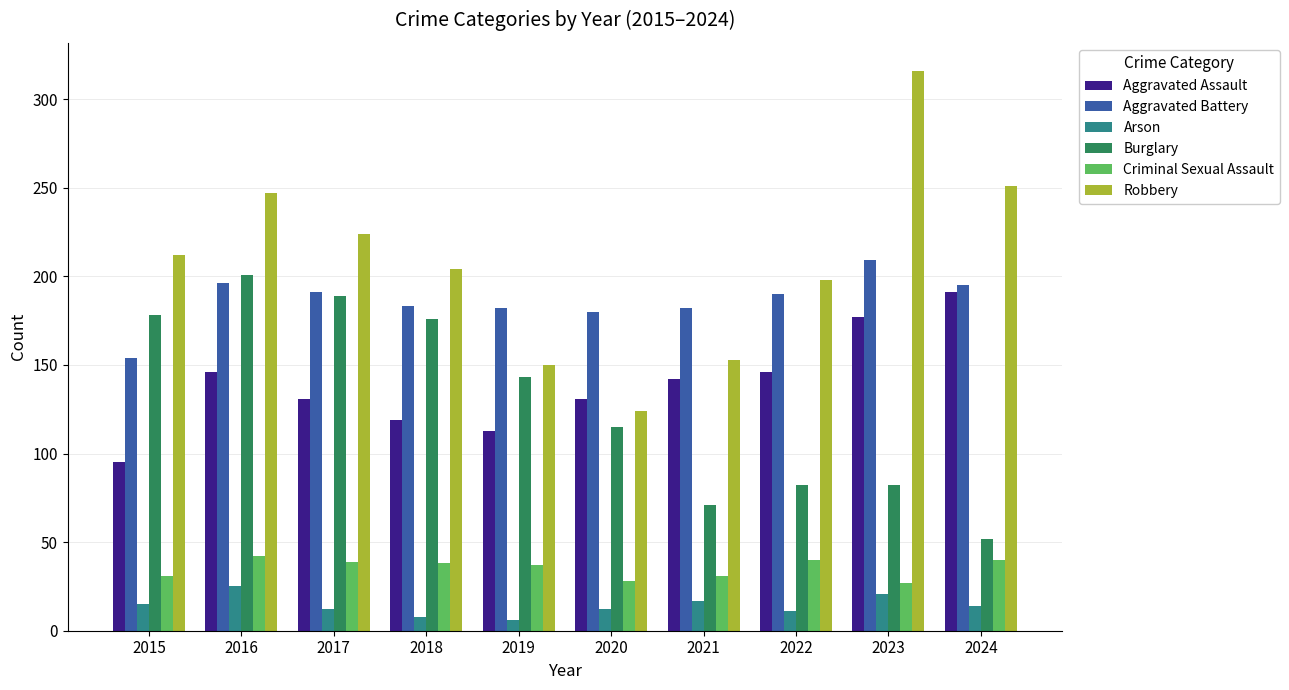

Read the Robbery value at 2017.

224